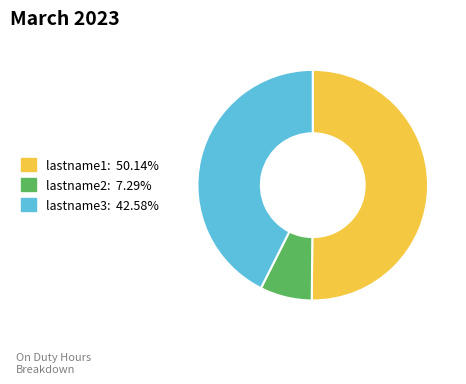

Which category accounts for the majority?

lastname1, firstname1